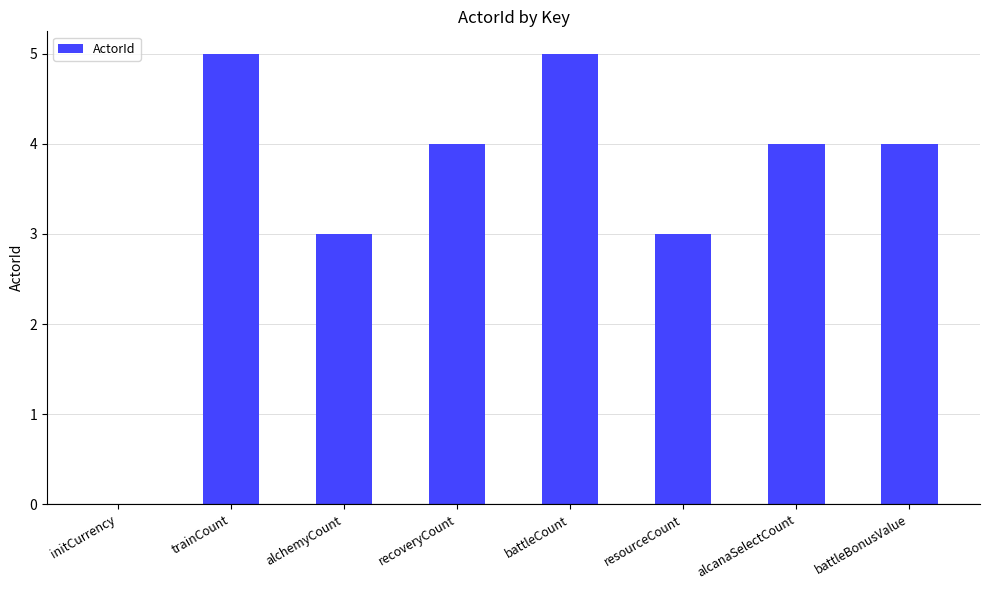

Reading left to right, list all the values displayed in this chart.

0	5	3	4	5	3	4	4